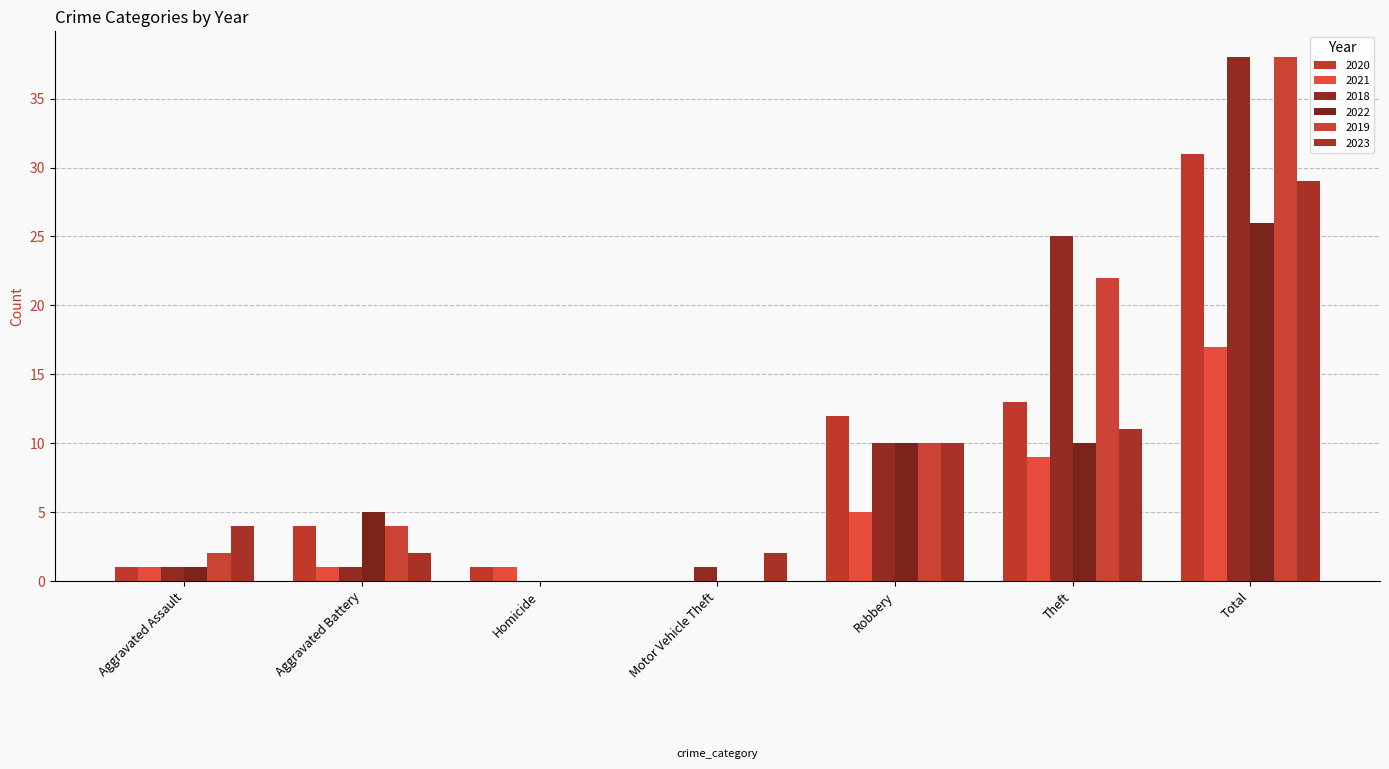

Which series has the largest range (max minus min)?

2018